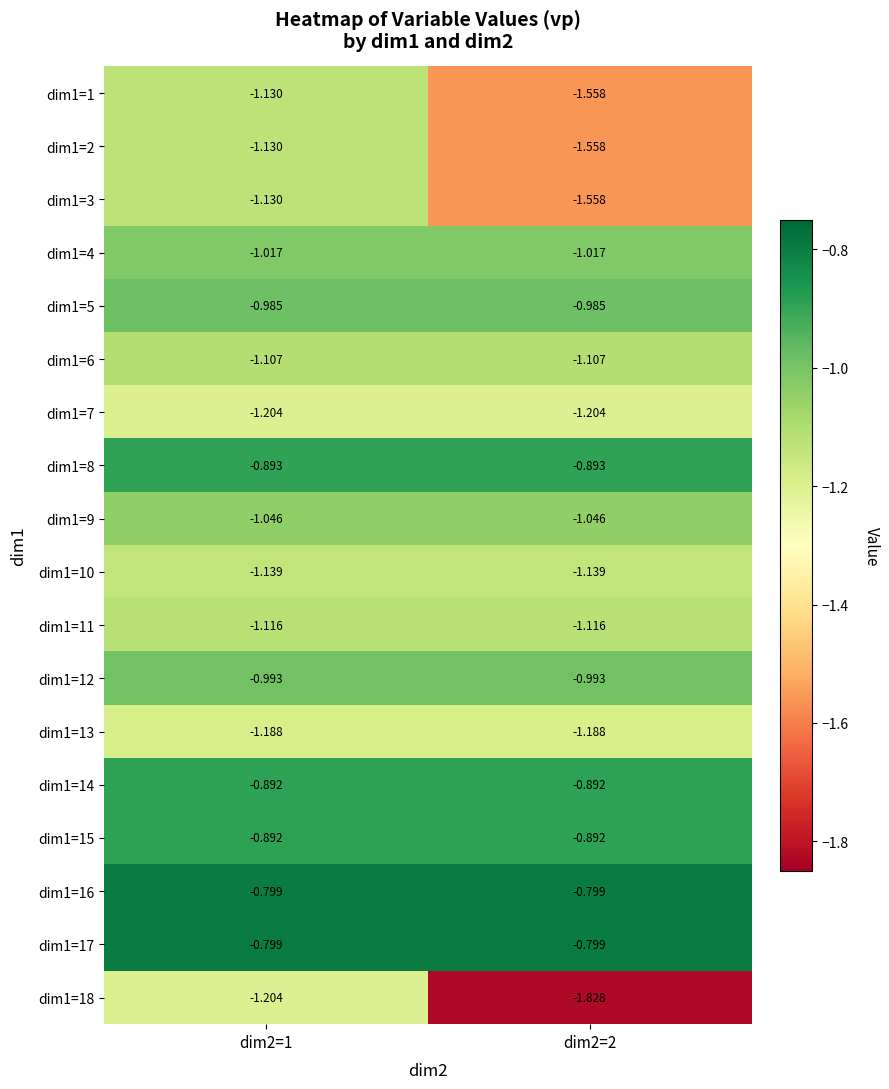

How many distinct data groups are displayed?

18